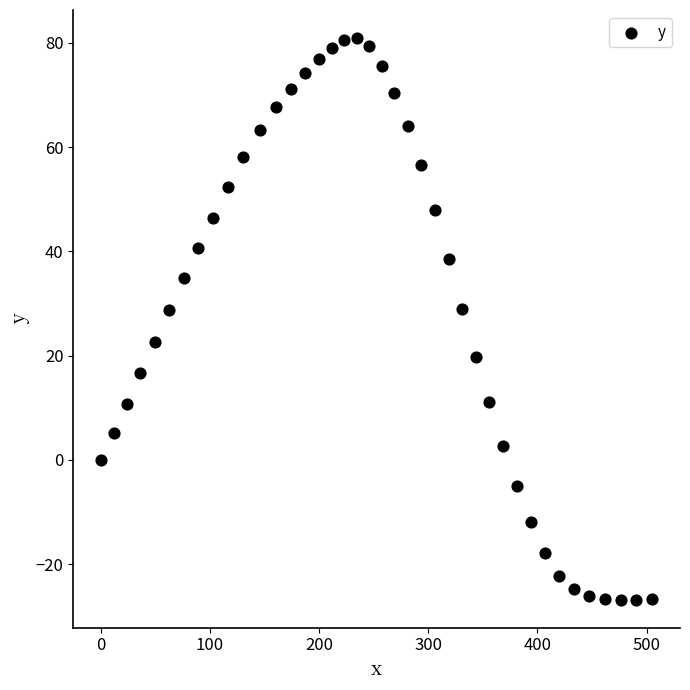

What is the range of X values (max minus min)?

505.3